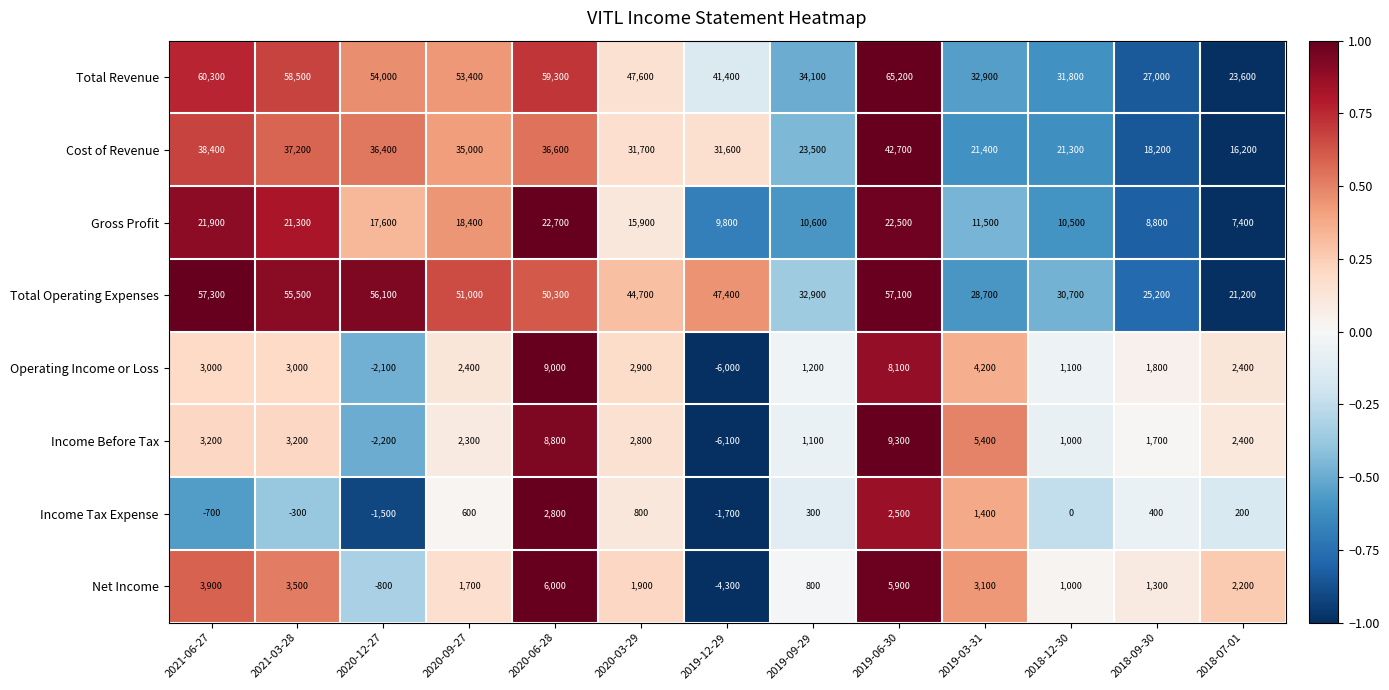

Where is Operating Income or Loss nearest to the value 1500?

2019-09-29